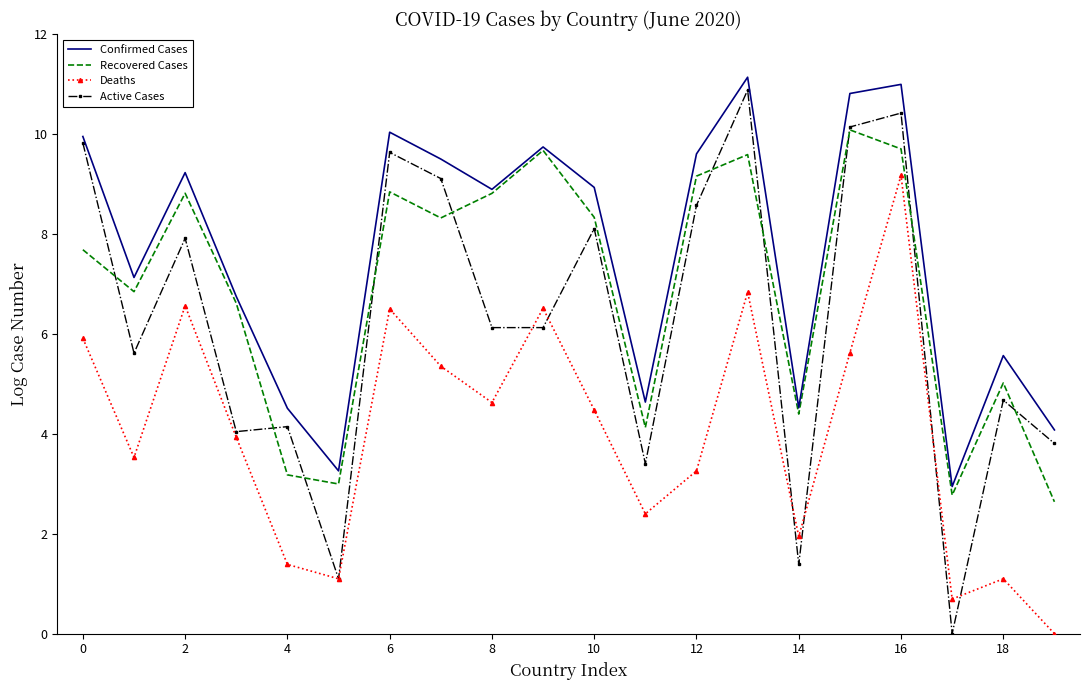

Rank the series by their average value, from lowest to highest.

Deaths, Active Cases, Recovered Cases, Confirmed Cases